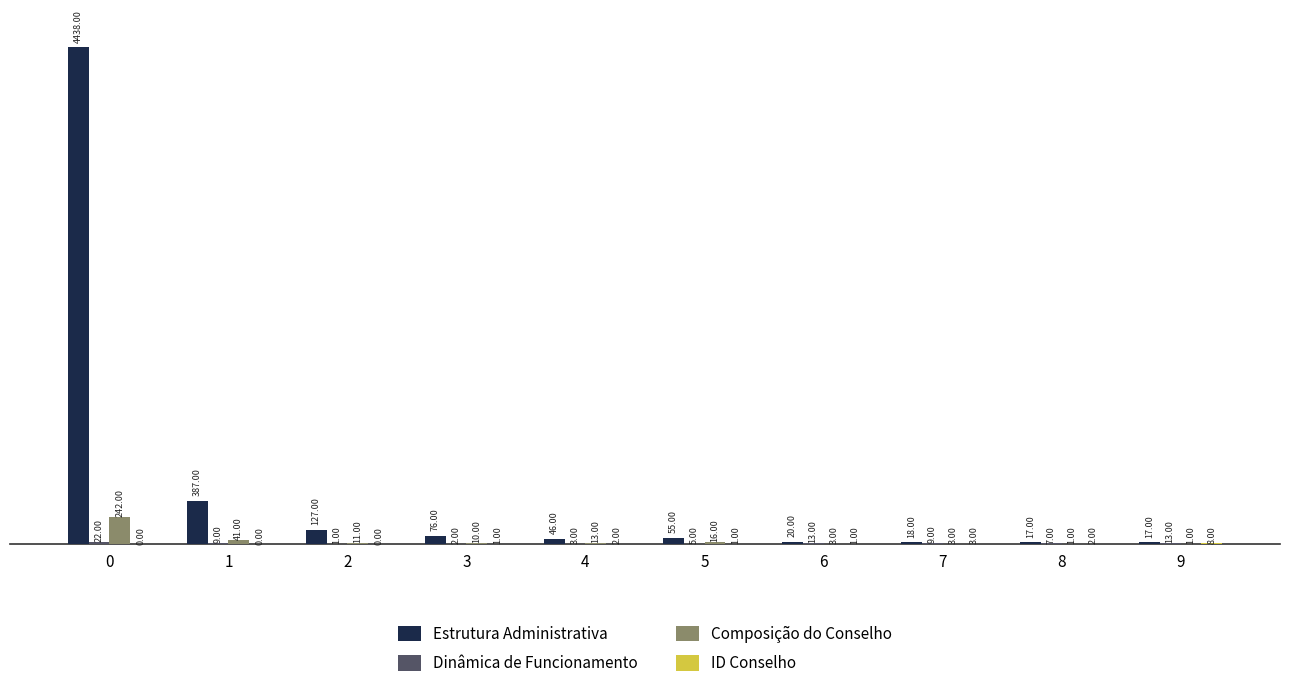

Between 4 and 9, which series saw the biggest shift?

Estrutura Administrativa